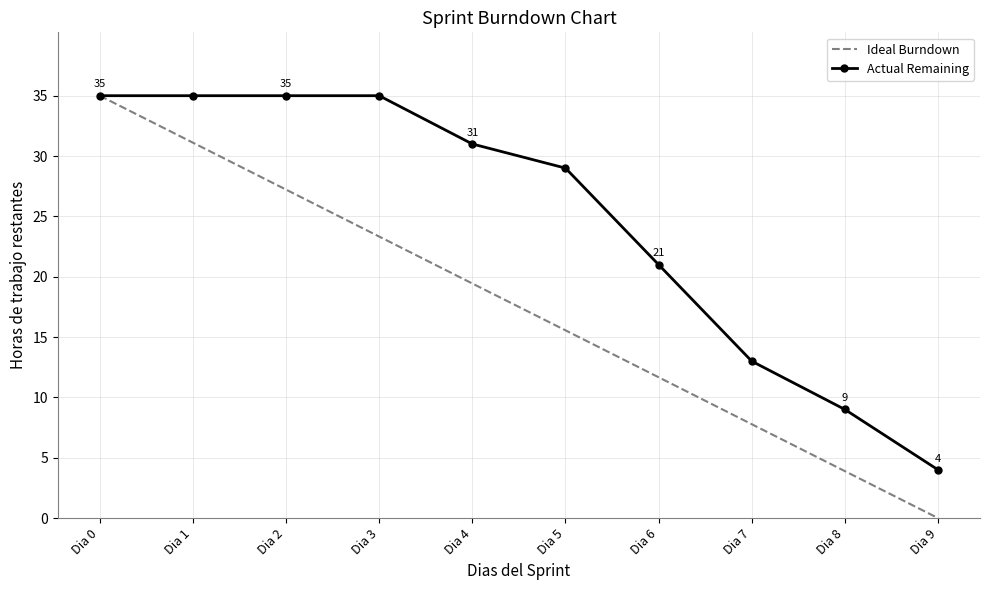

Which series changed the most between Dia 7 and Dia 8?

Actual Remaining